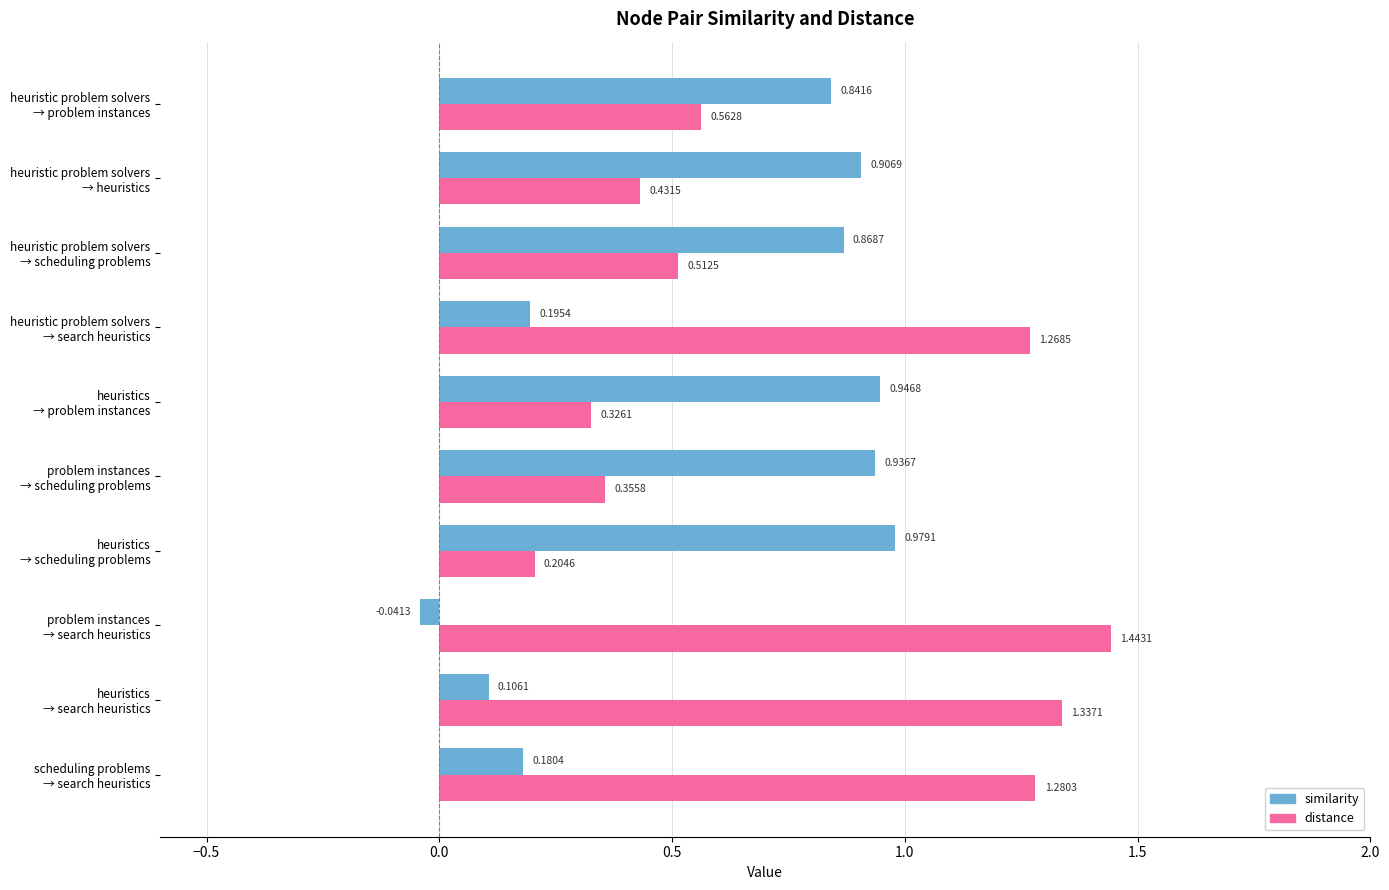

At how many categories does at least one series exceed 0?

10